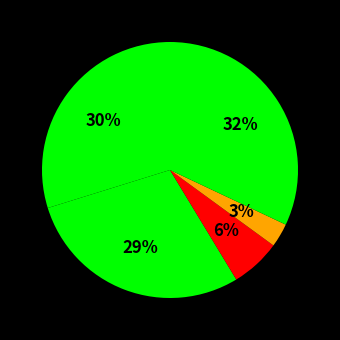

How many segments does this pie chart have?

5